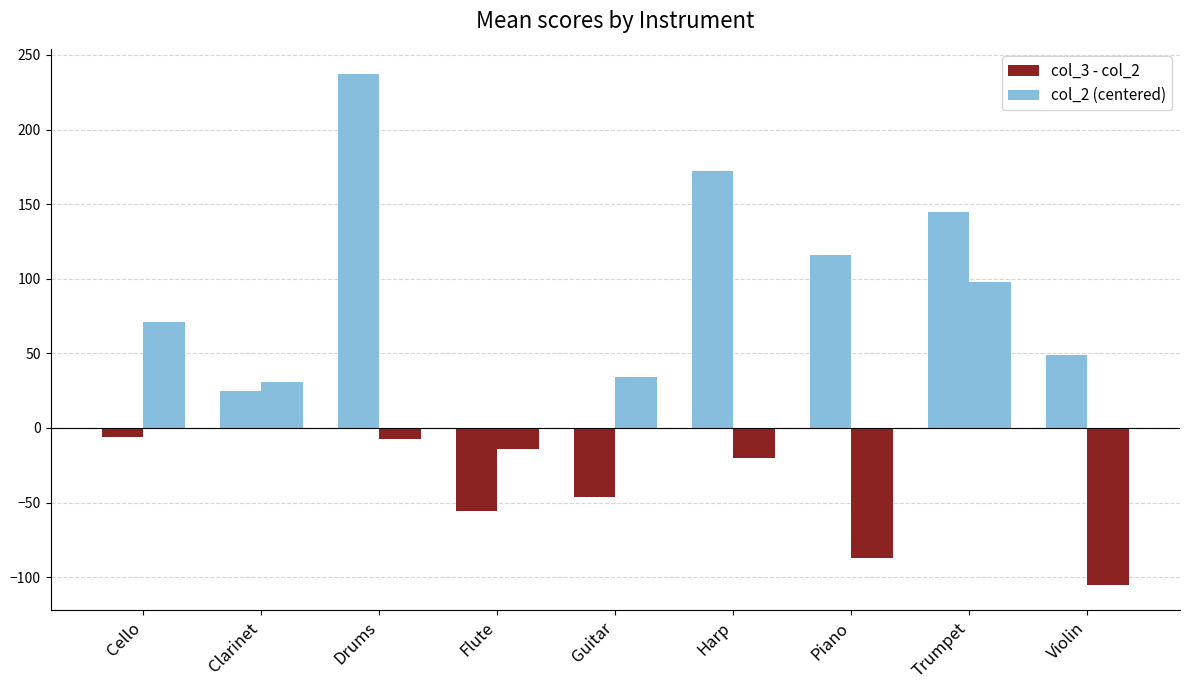

How many data points in col_2 (centered) are above -7?

4